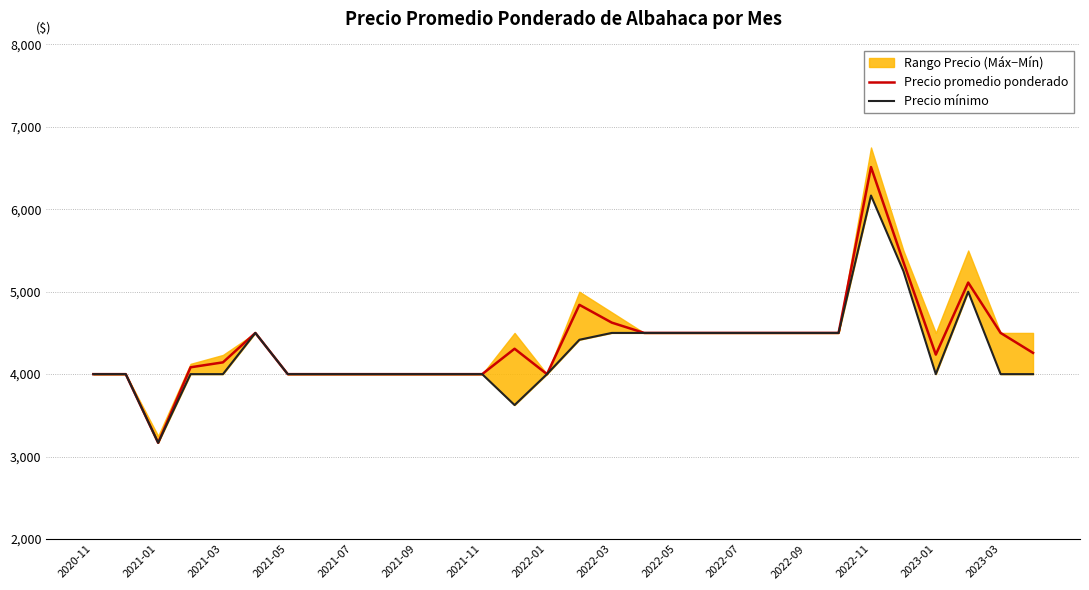

At which label does Precio promedio ponderado reach its peak?

2022-11